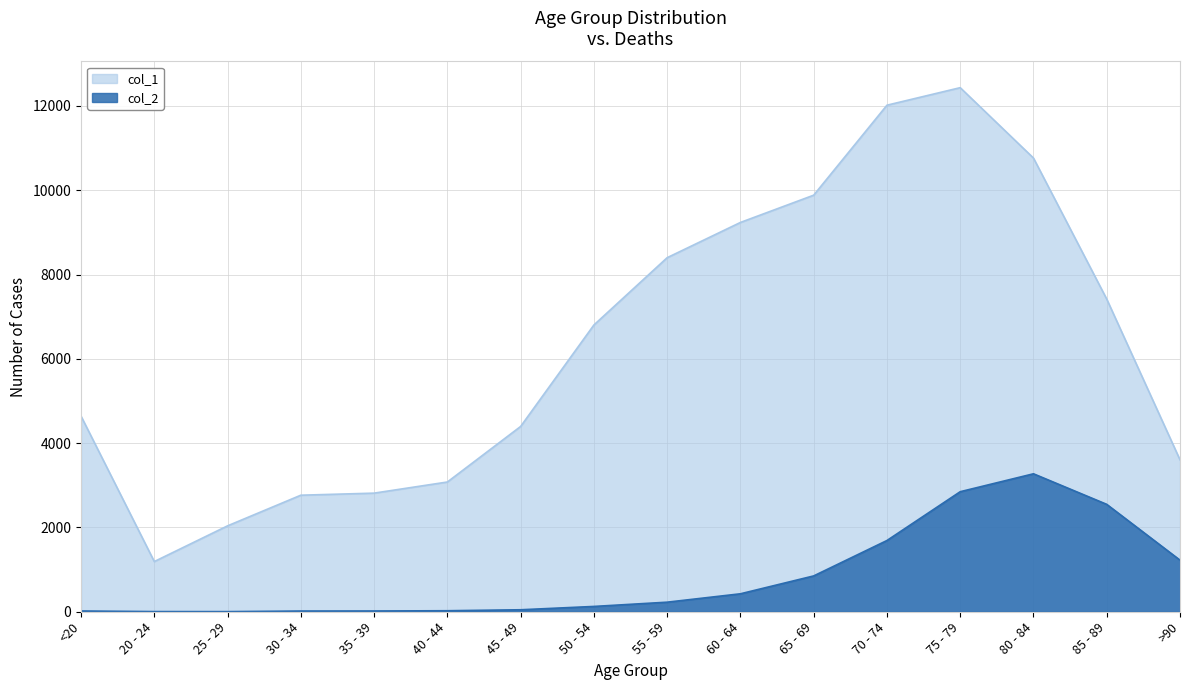

What is the label of the 11th point from the left?

65 - 69